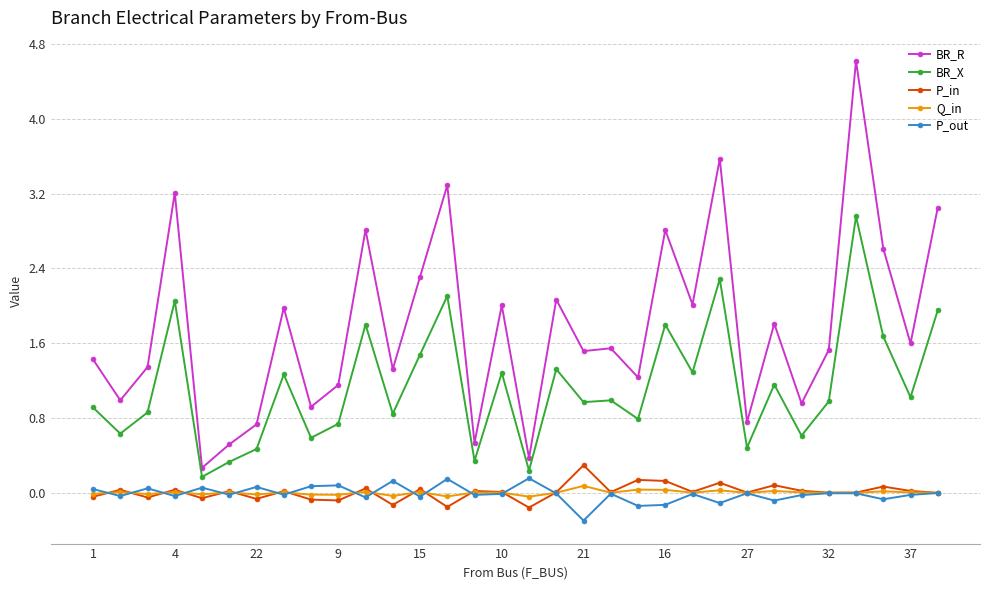

True or false: BR_R and P_out cross at least once.

False